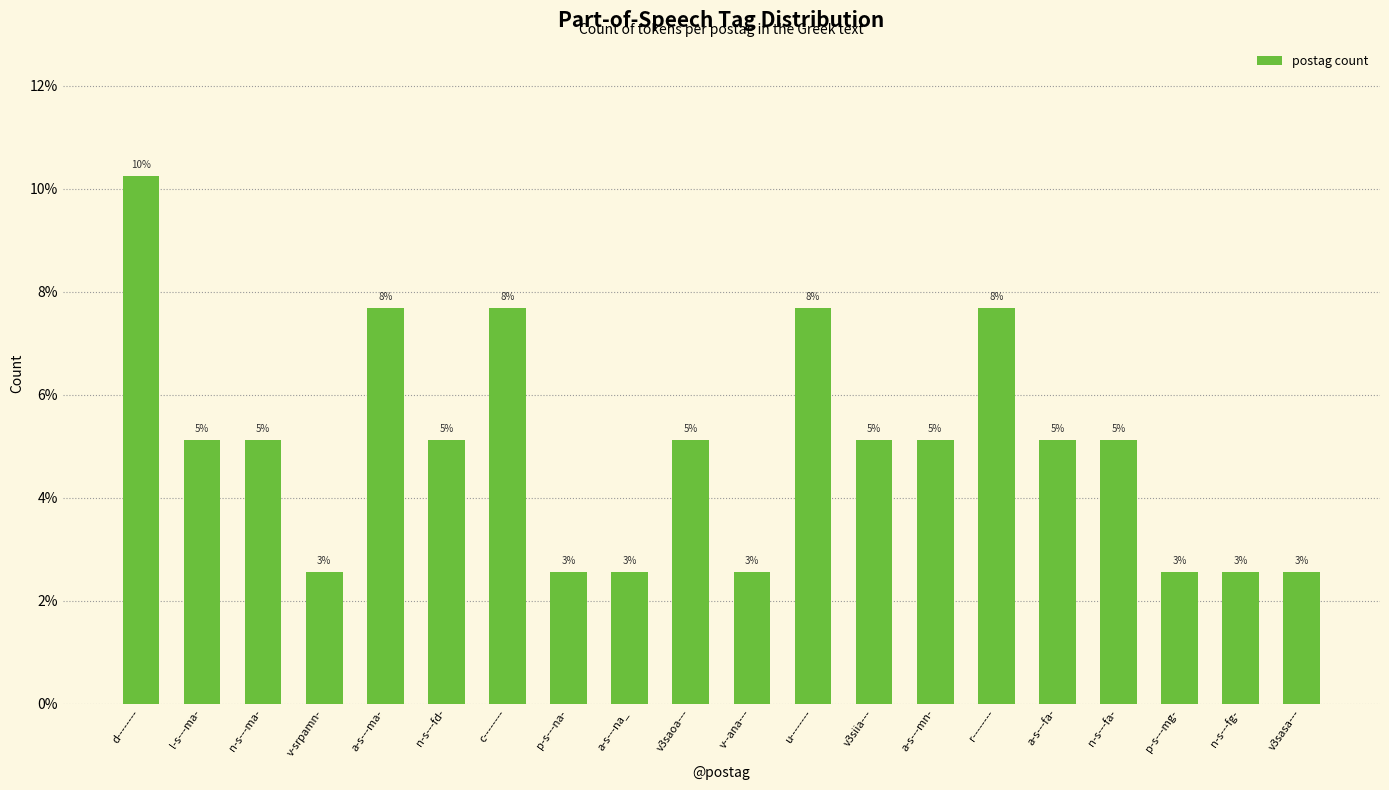

Are the bars horizontal?

No